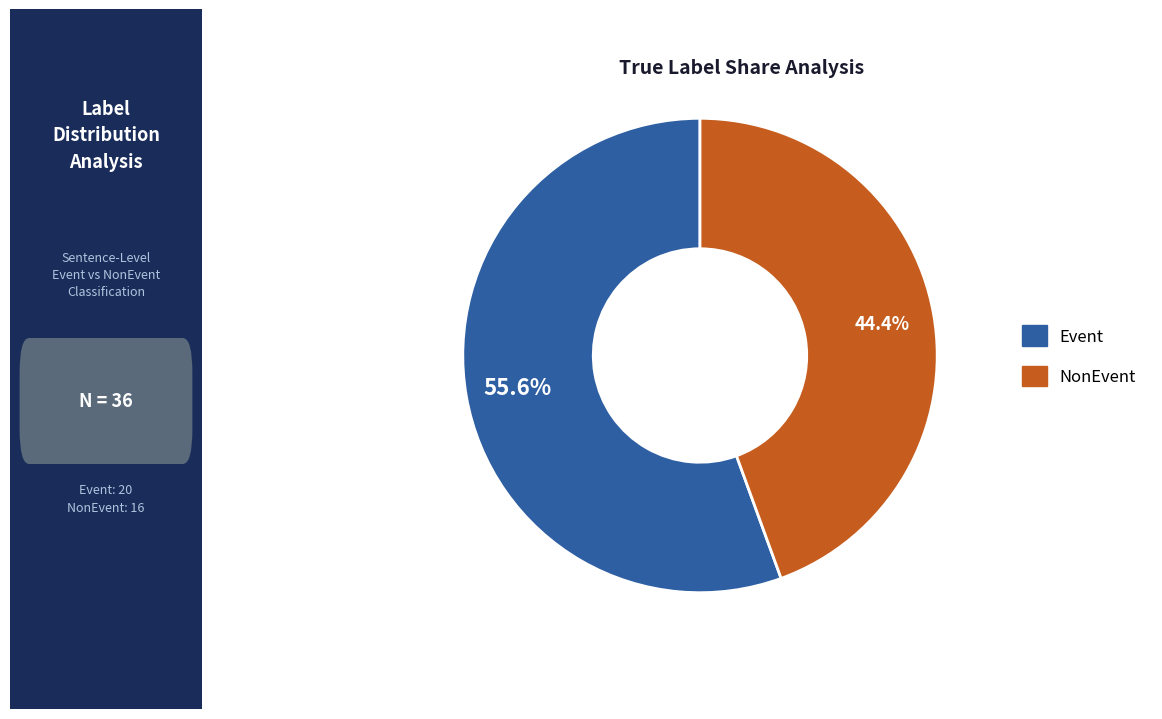

What is the smallest slice in the pie chart?

NonEvent